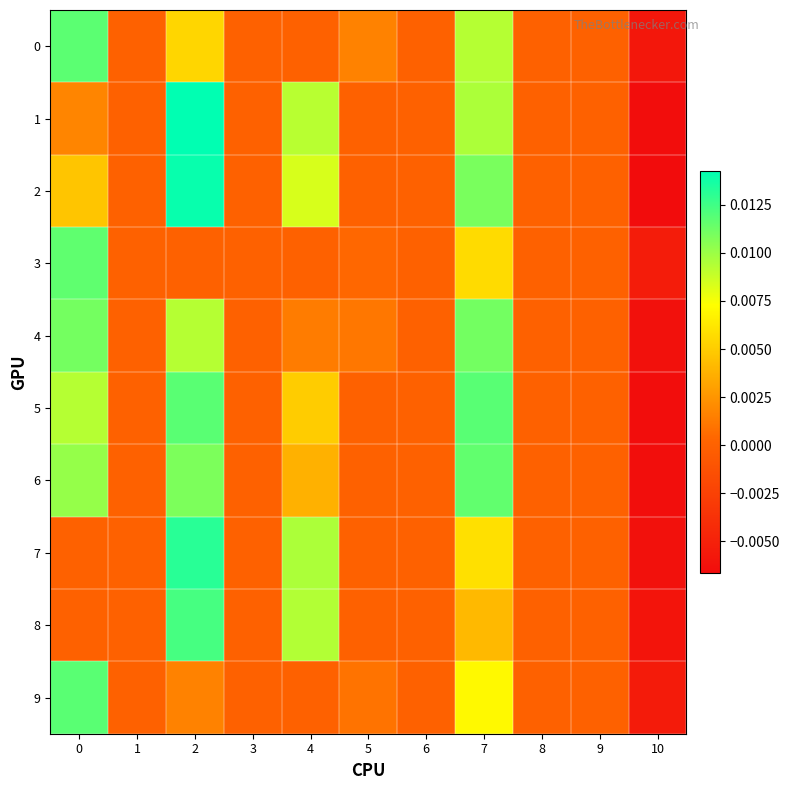

Between 9 and 1, which is larger?

9